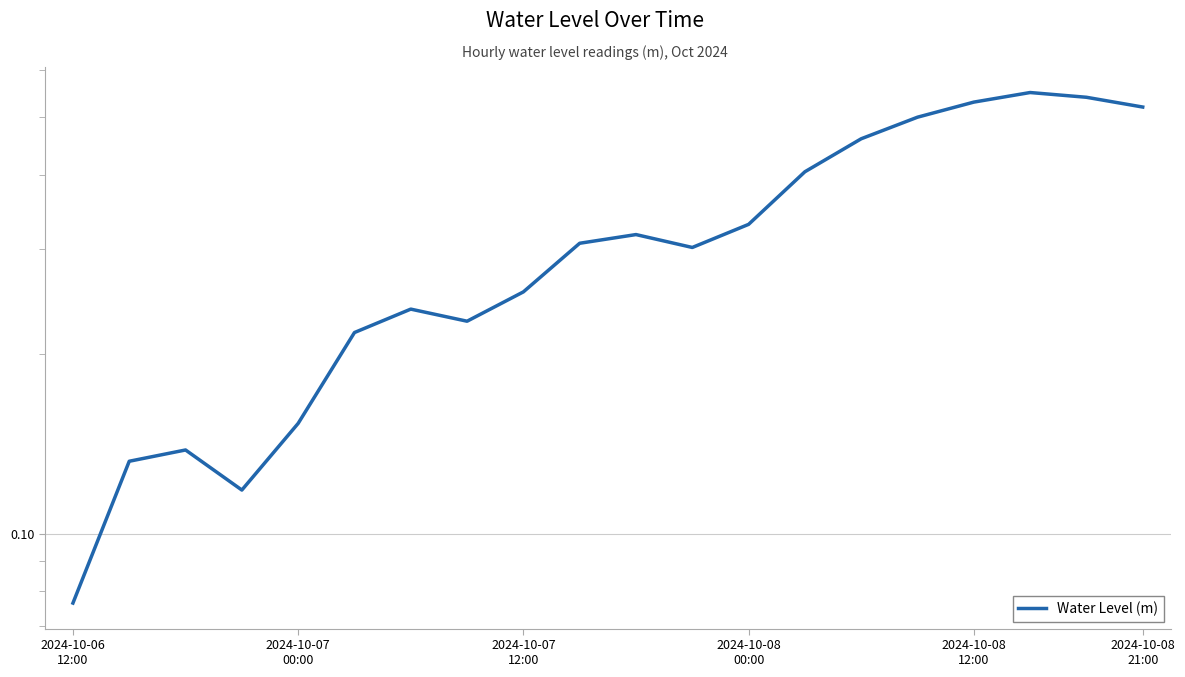

What is the maximum value shown in the chart?

0.6